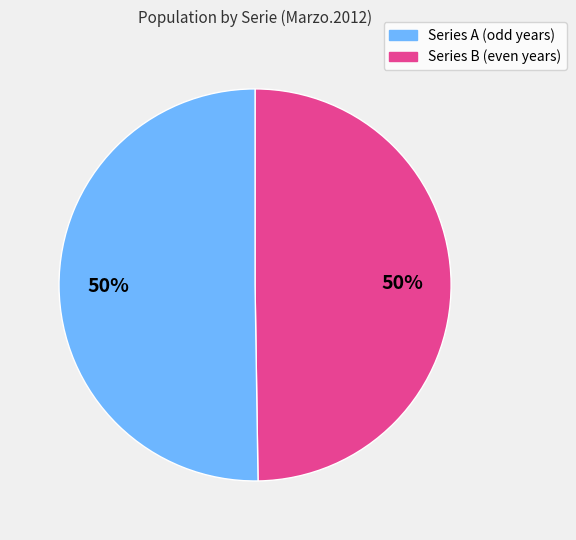

Combined, do Series B (even years) and Series A (odd years) account for over 50%?

Yes